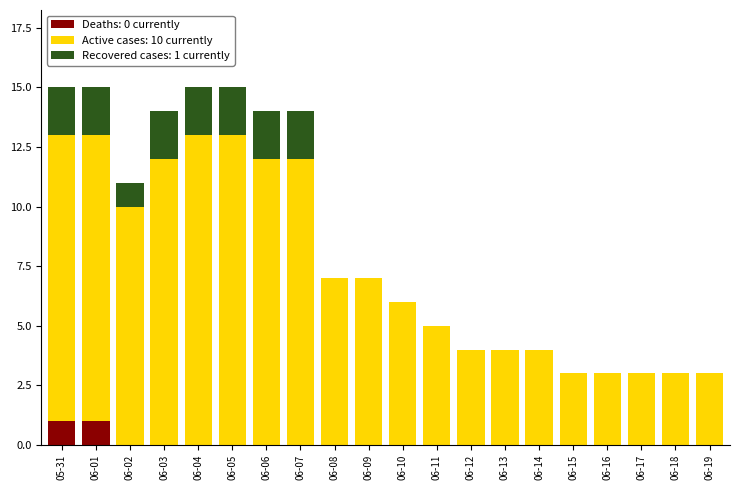

Is it true that Deaths: 0 currently equals 1 at 05-31?

True